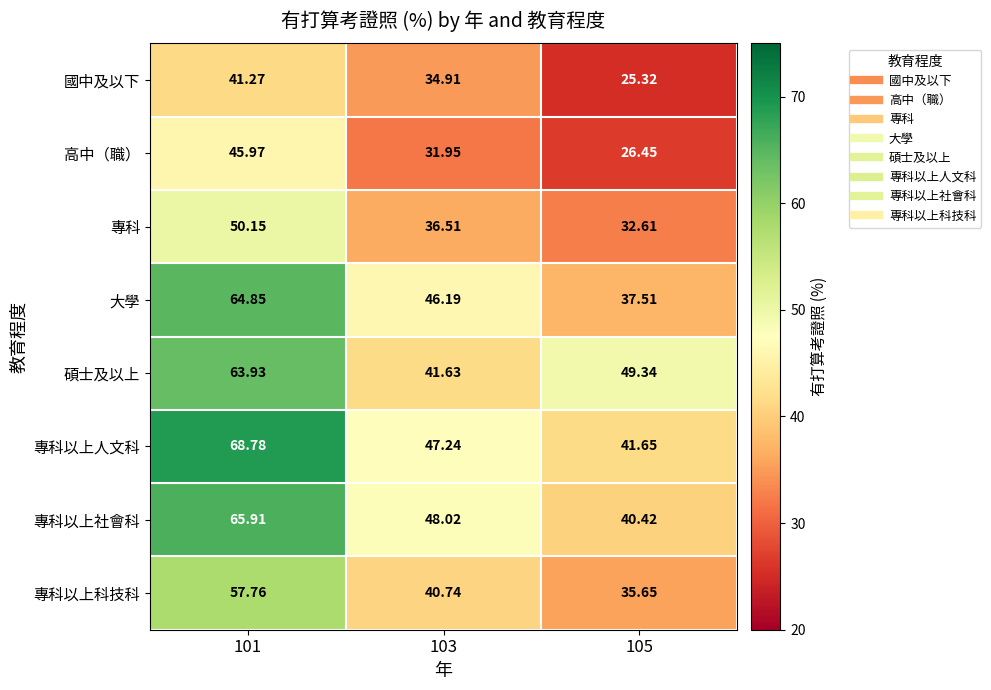

At 101, list the series in order from largest to smallest.

專科以上人文科, 專科以上社會科, 大學, 碩士及以上, 專科以上科技科, 專科, 高中（職）, 國中及以下